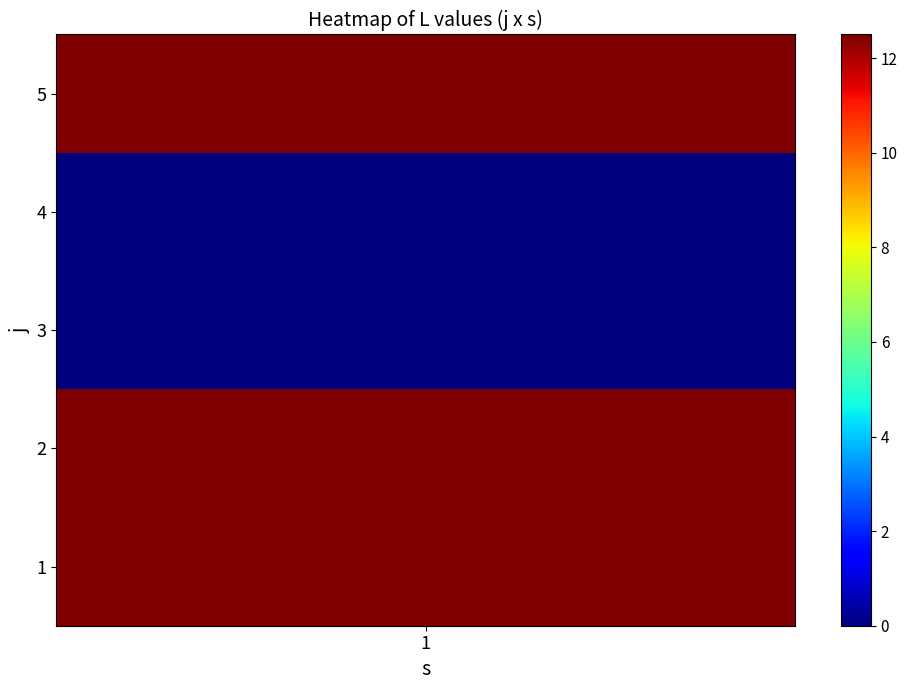

True or false: the data shows 7.1 at 4.

False